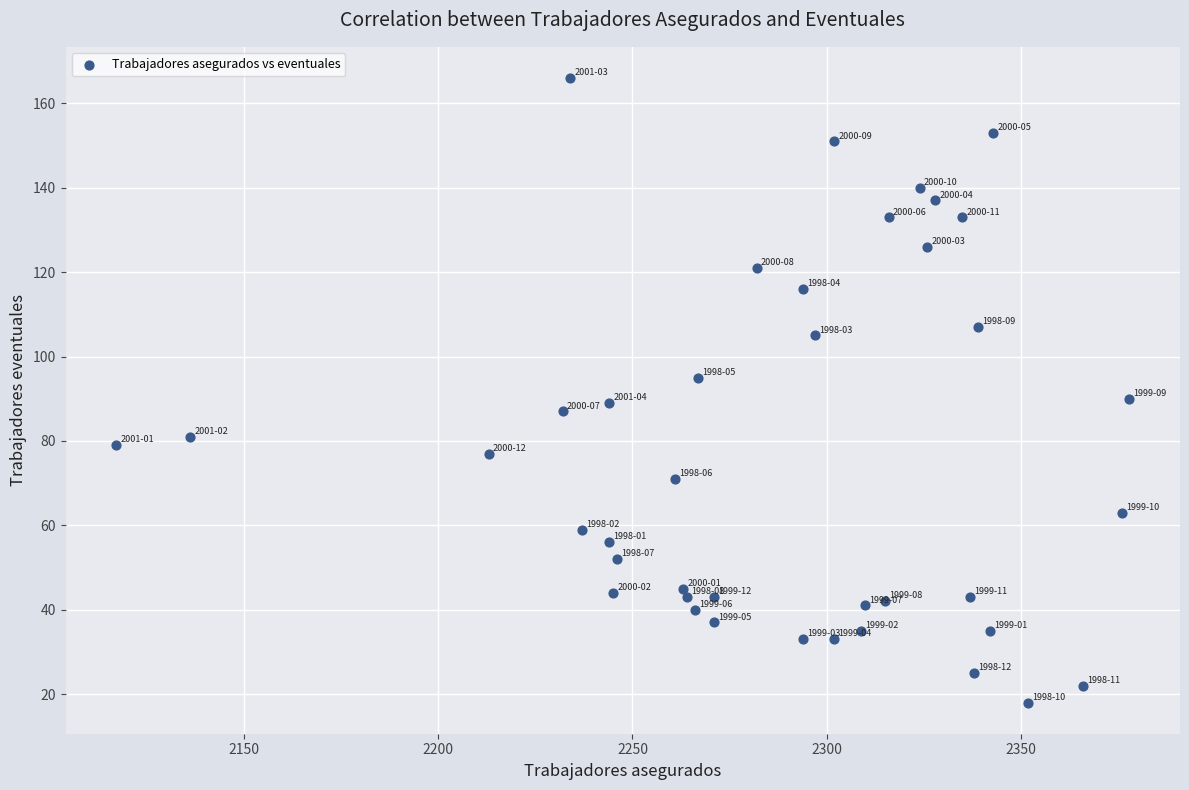

What is the range of Y values (max minus min)?

148